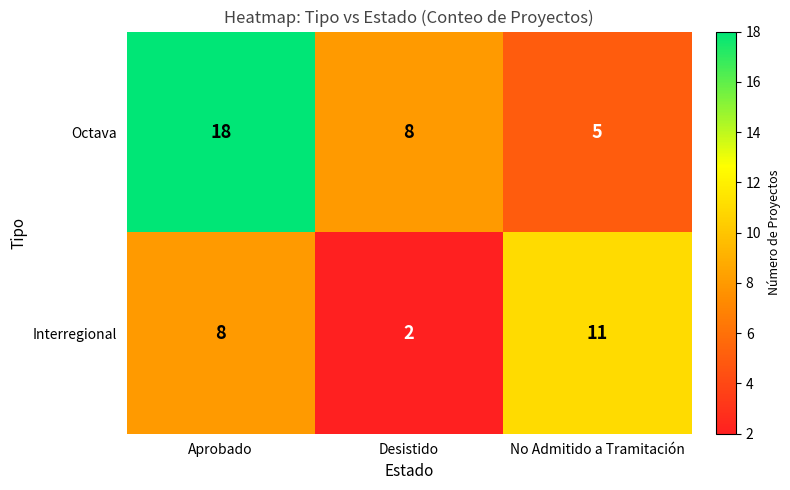

What is the difference between the highest and lowest values at Aprobado?

10